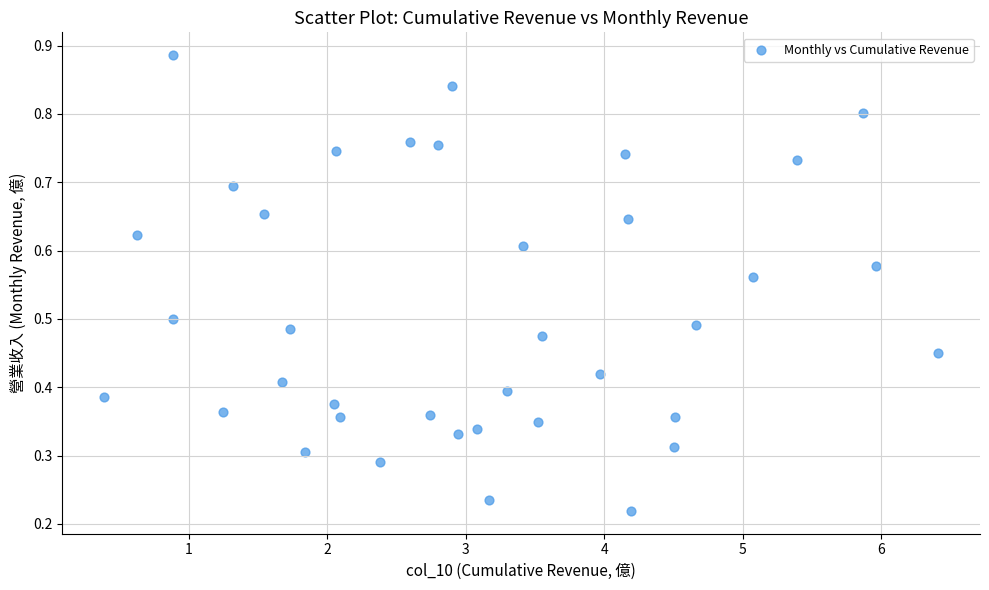

What is the range of X values (max minus min)?

6.0